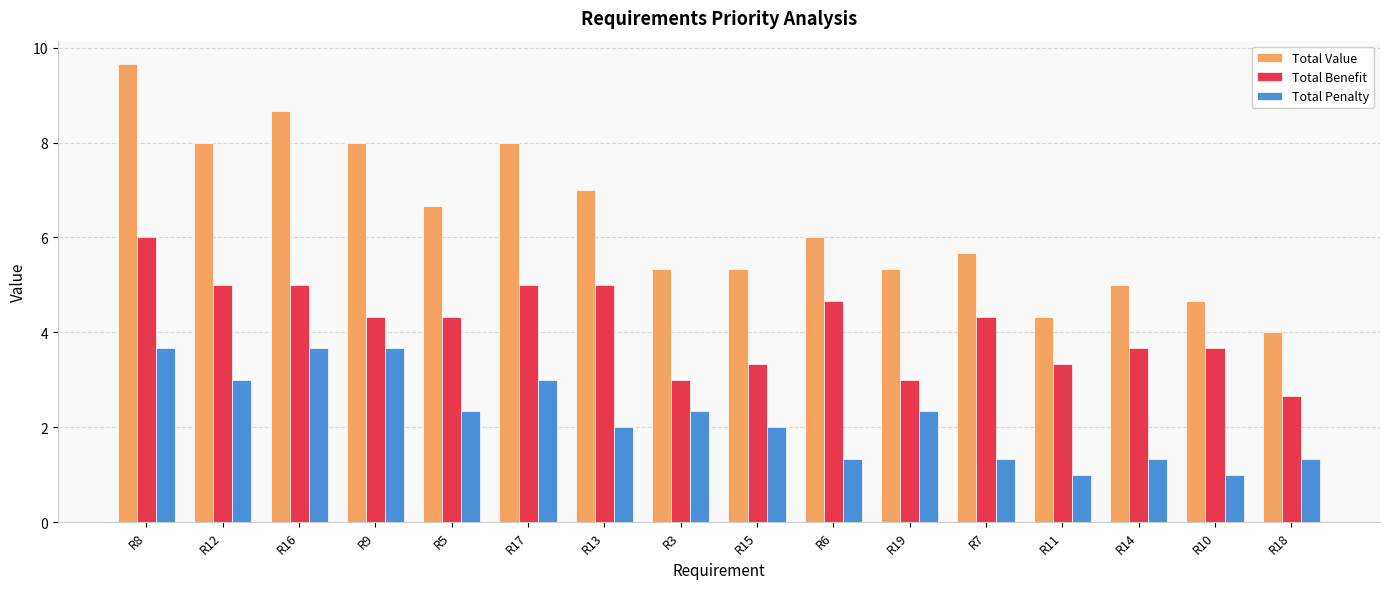

At R5, list the series in order from largest to smallest.

Total Value, Total Benefit, Total Penalty